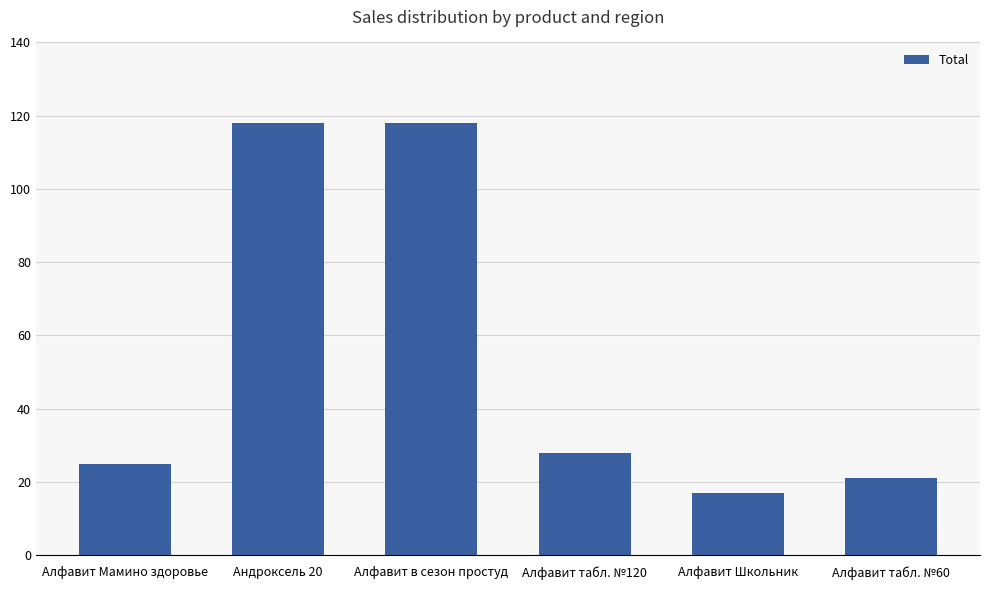

True or false: the data shows 21 at Алфавит табл. №60.

True